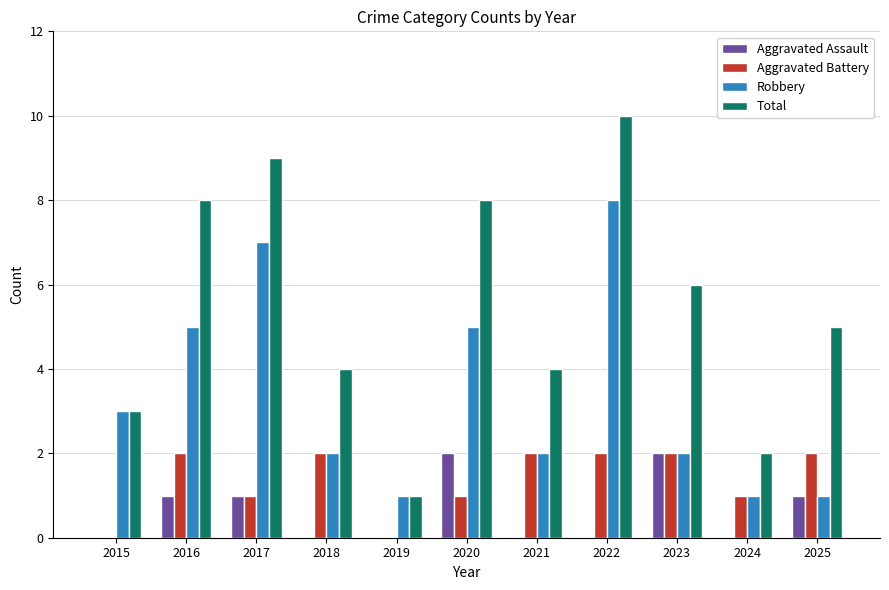

Reading right to left, extract all data points from this chart.

Aggravated Assault: 2025=1	2024=0	2023=2	2022=0	2021=0	2020=2	2019=0	2018=0	2017=1	2016=1	2015=0
Aggravated Battery: 2025=2	2024=1	2023=2	2022=2	2021=2	2020=1	2019=0	2018=2	2017=1	2016=2	2015=0
Robbery: 2025=1	2024=1	2023=2	2022=8	2021=2	2020=5	2019=1	2018=2	2017=7	2016=5	2015=3
Total: 2025=5	2024=2	2023=6	2022=10	2021=4	2020=8	2019=1	2018=4	2017=9	2016=8	2015=3